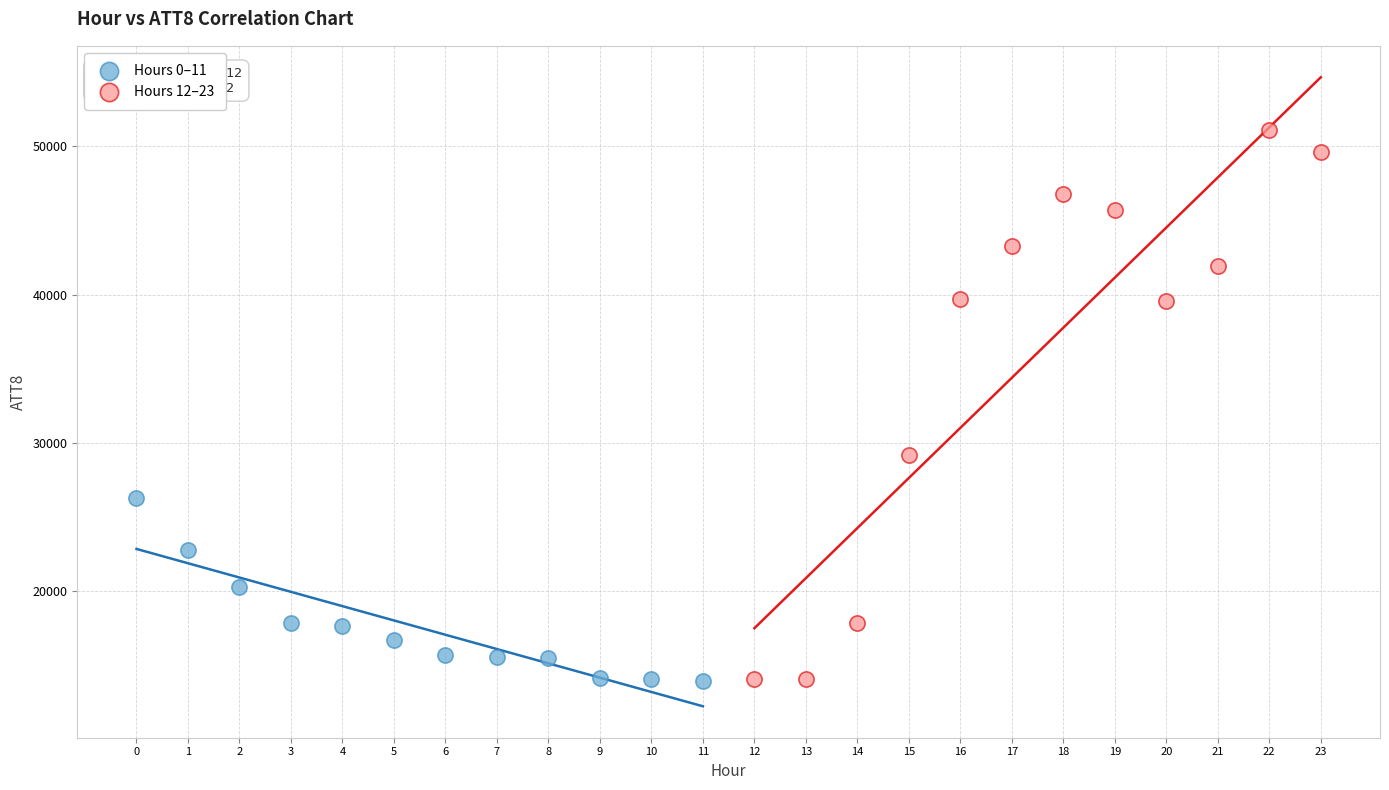

Which series reaches the maximum Y coordinate?

Hours 12–23